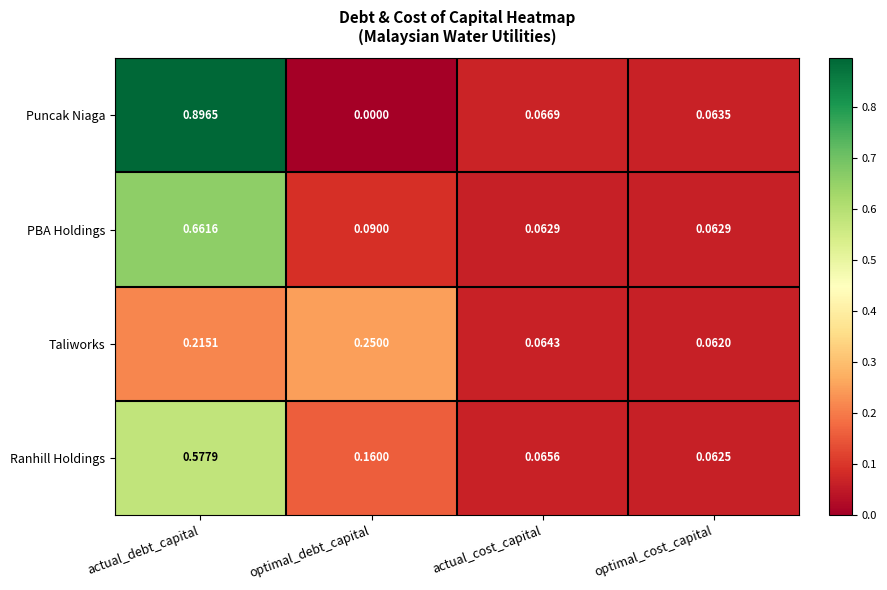

Rank the series by their maximum value, from highest to lowest.

Puncak Niaga, PBA Holdings, Ranhill Holdings, Taliworks